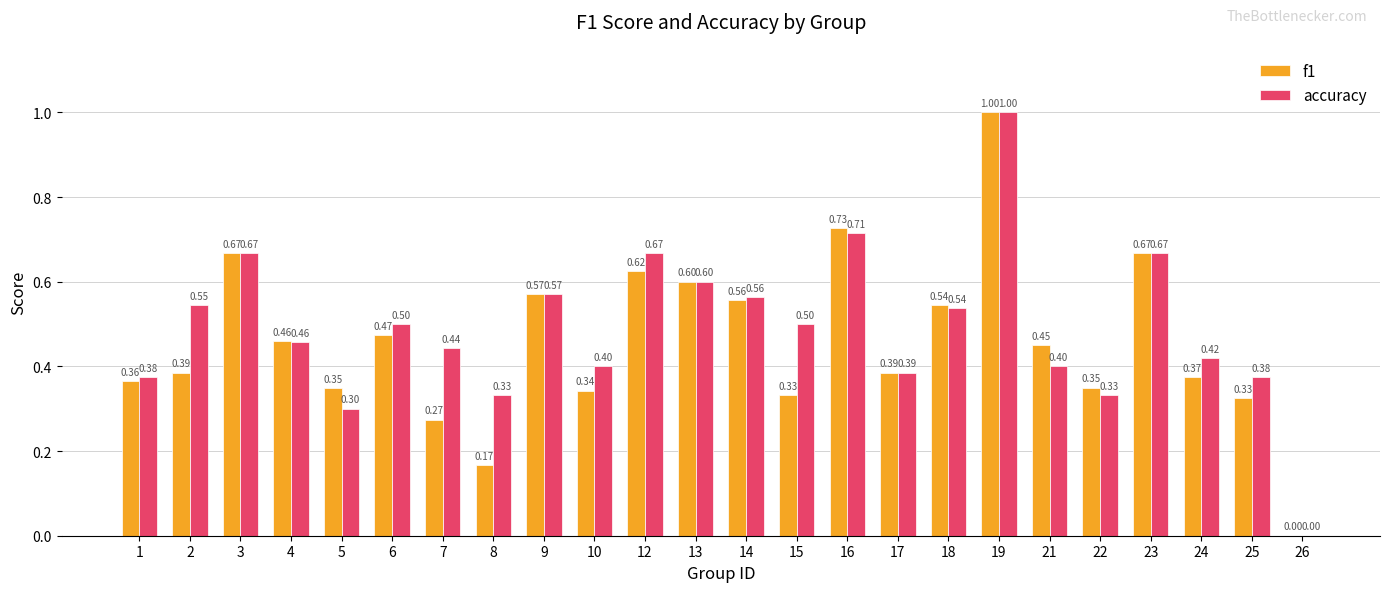

Is the value of accuracy at 16 greater than the value of f1 at 15?

Yes